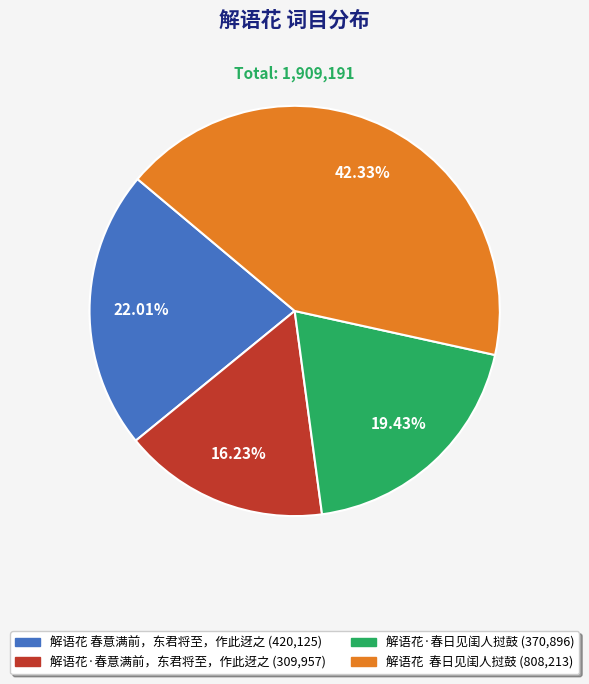

Does 解语花·春意满前，东君将至，作此迓之 (309,957) account for over 50% of the chart?

No